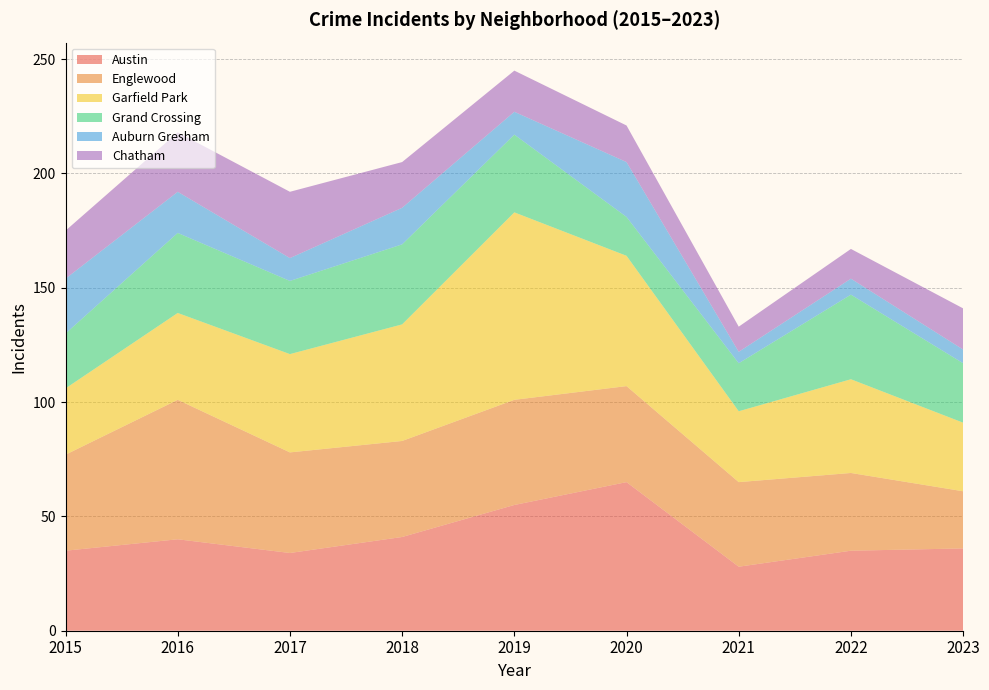

Reading right to left, list all the values displayed in this chart.

Austin: 36	35	28	65	55	41	34	40	35
Englewood: 25	34	37	42	46	42	44	61	42
Garfield Park: 30	41	31	57	82	51	43	38	29
Grand Crossing: 26	37	21	17	34	35	32	35	24
Auburn Gresham: 6	7	5	24	10	16	10	18	24
Chatham: 18	13	11	16	18	20	29	26	21